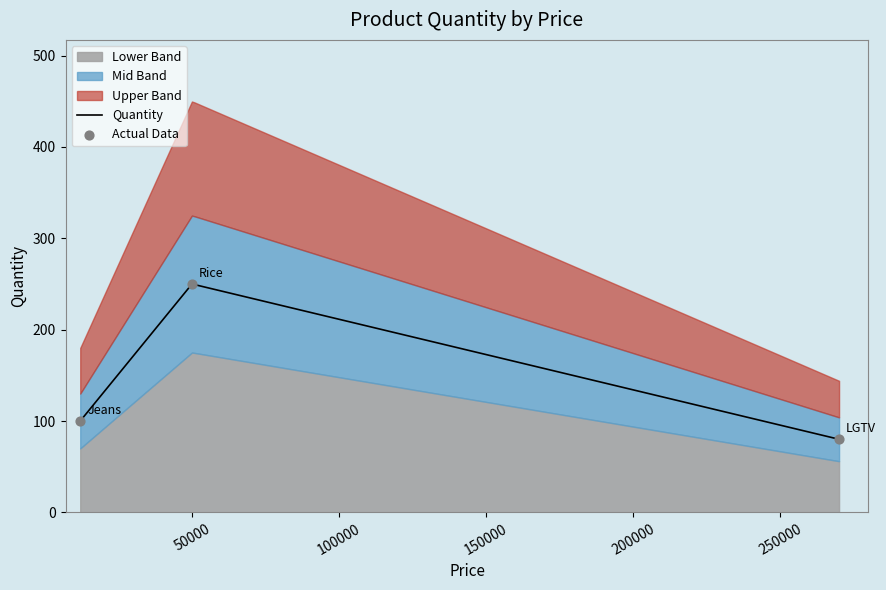

What is the change in value from Rice to LGTV?

-170